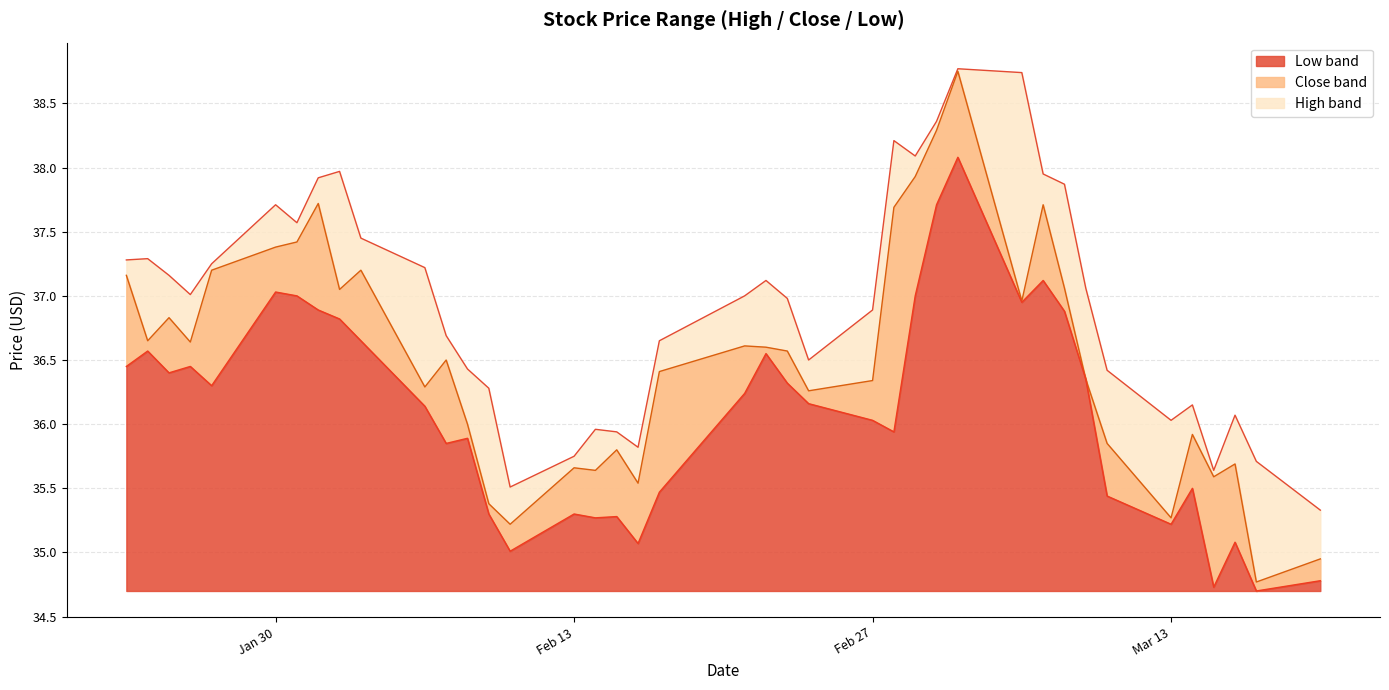

Which series has the largest total across all categories?

High